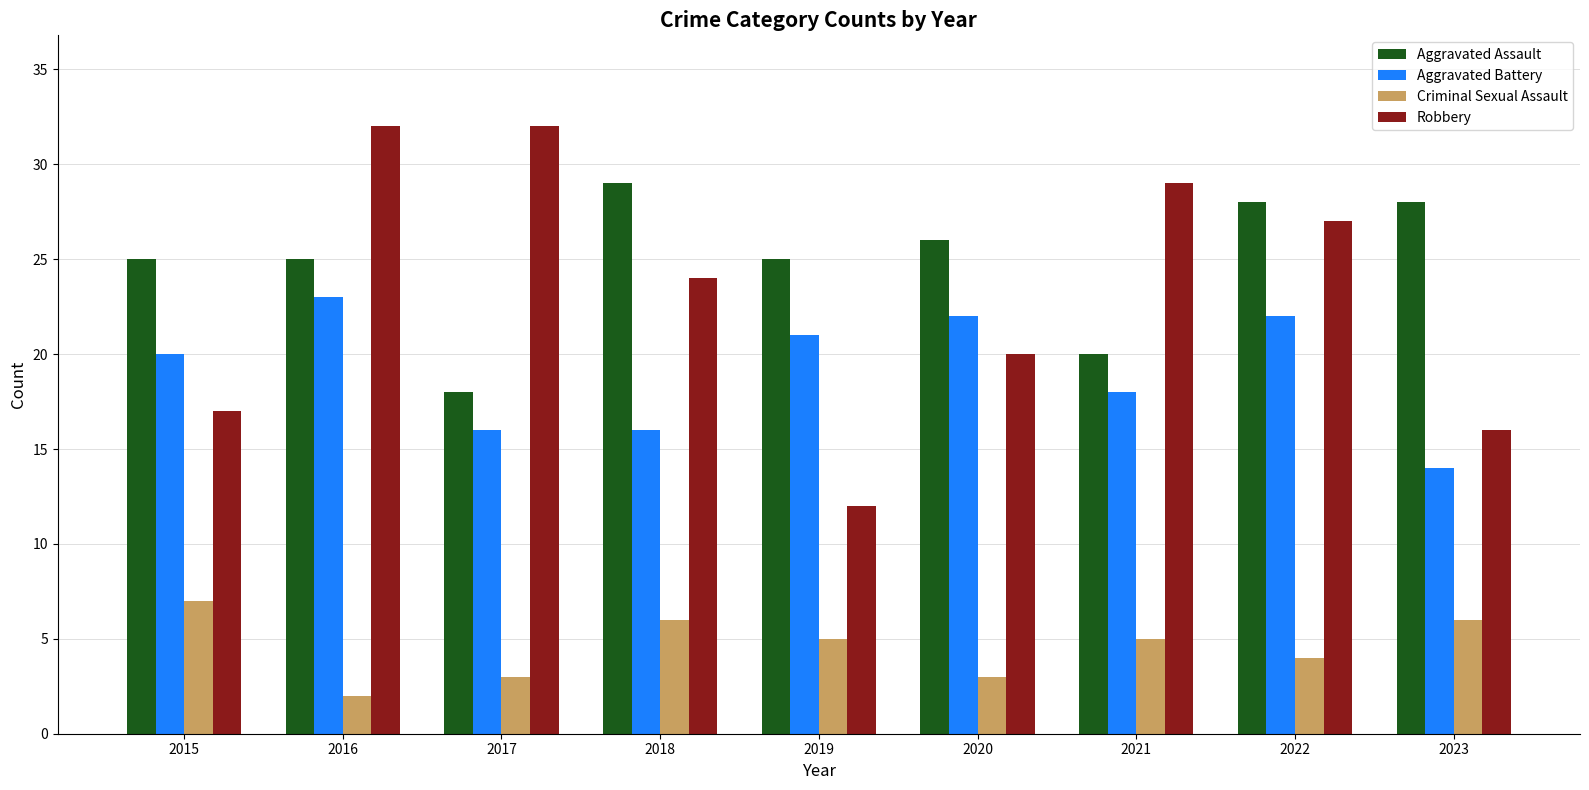

At how many categories does at least one series exceed 21?

9